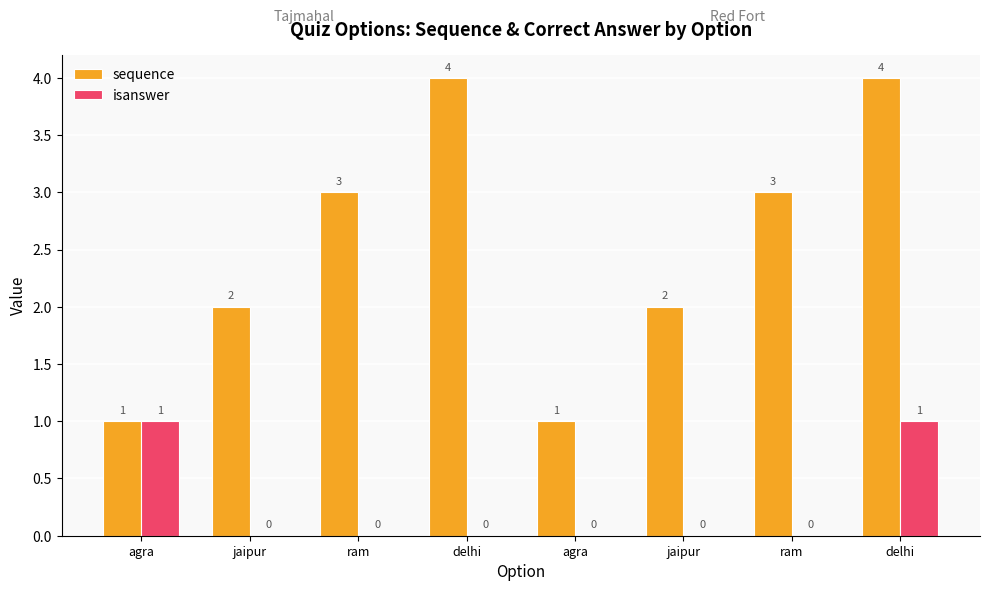

Reading right to left, extract all data points from this chart.

sequence: delhi=4	ram=3	jaipur=2	agra=1	delhi=4	ram=3	jaipur=2	agra=1
isanswer: delhi=1	ram=0	jaipur=0	agra=0	delhi=0	ram=0	jaipur=0	agra=1